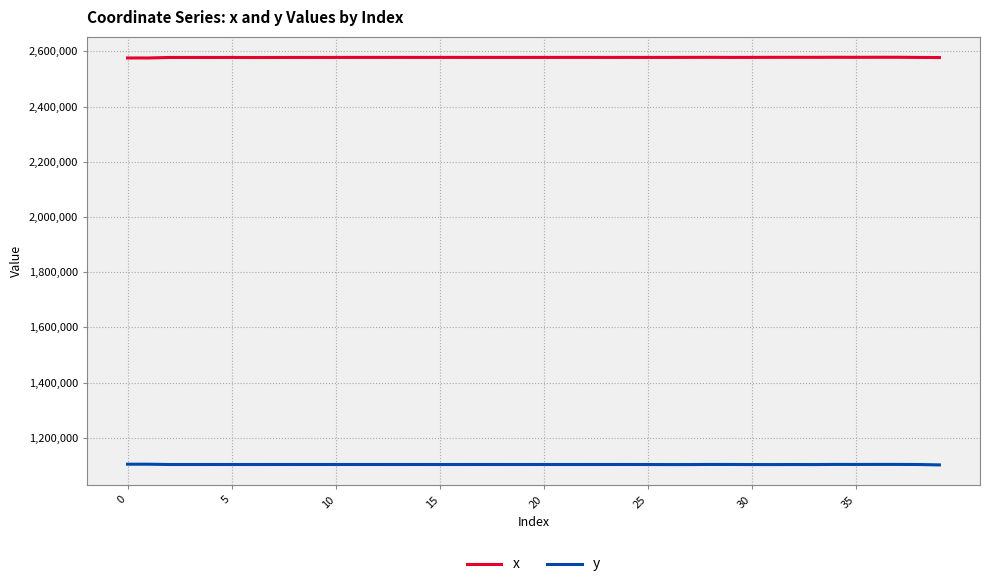

What is the greatest value displayed?

2578420.5